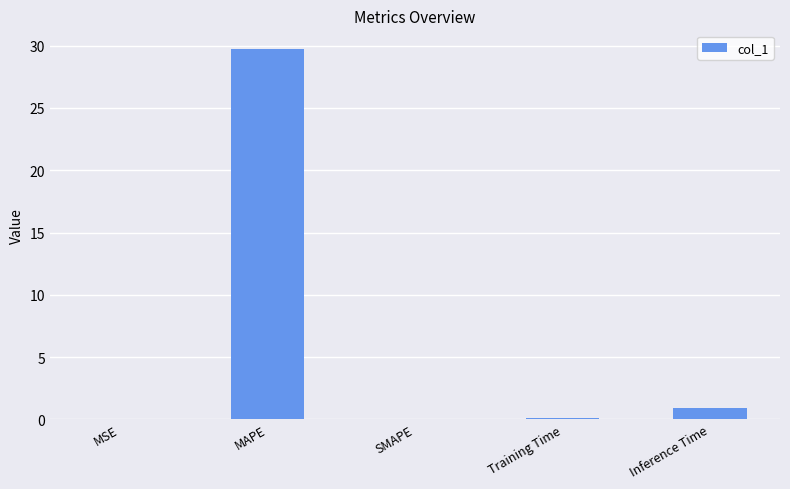

What is the difference between the values at MAPE and Inference Time?

28.8